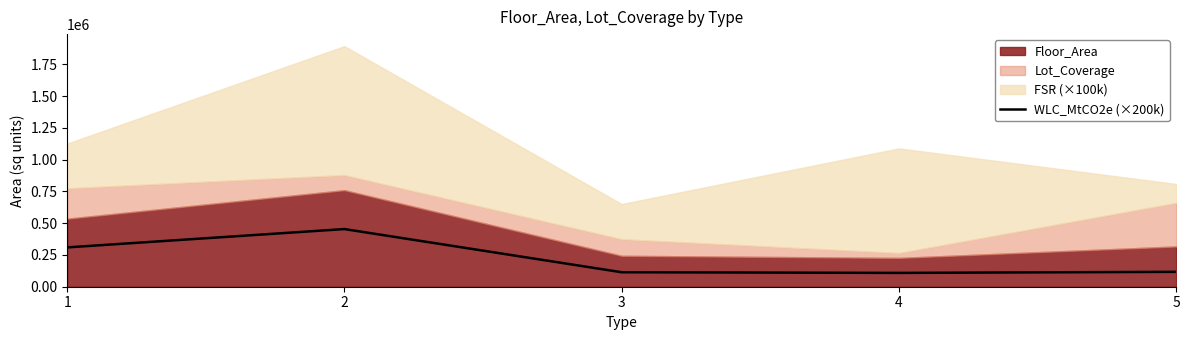

Does the chart have visible grid lines?

No